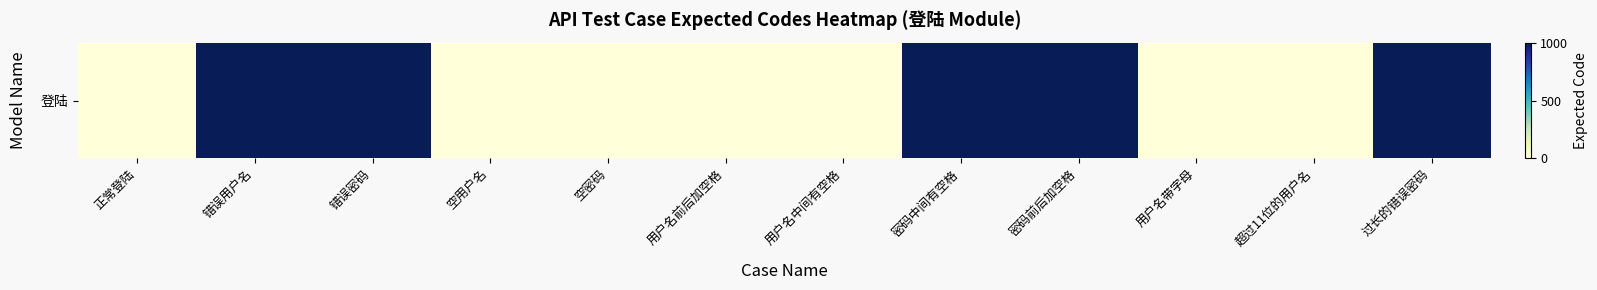

The value at 错误用户名 is 1001. True or false?

True